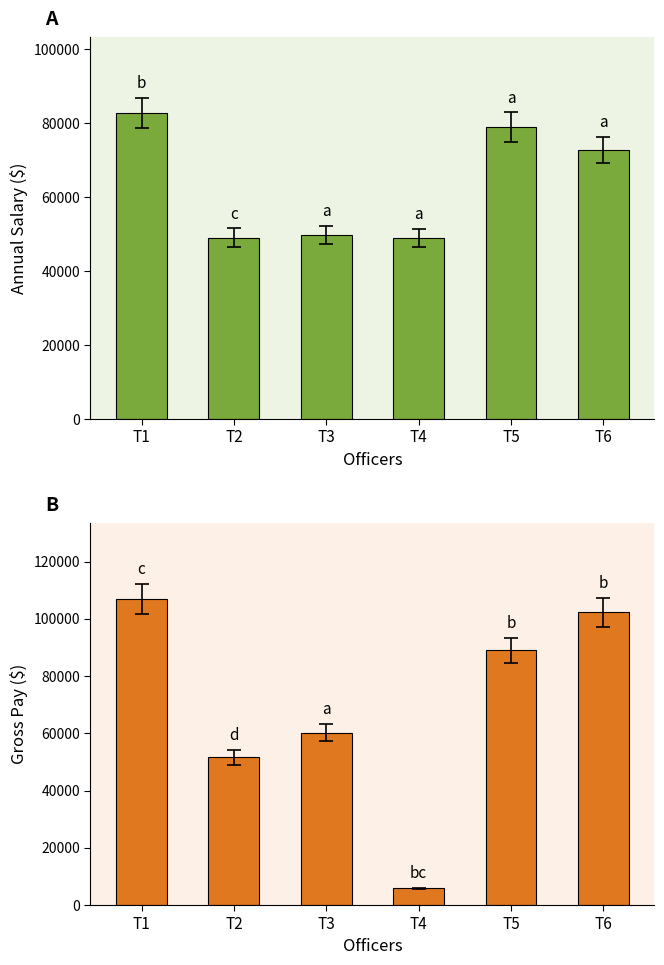

Reading right to left, extract all data points from this chart.

AnnualSalary: T6=72775.0	T5=78988.0	T4=48971.0	T3=49833.0	T2=49088.0	T1=82780.0
GrossPay: T6=102273.4	T5=89002.3	T4=5823.6	T3=60253.1	T2=51624.7	T1=106863.6